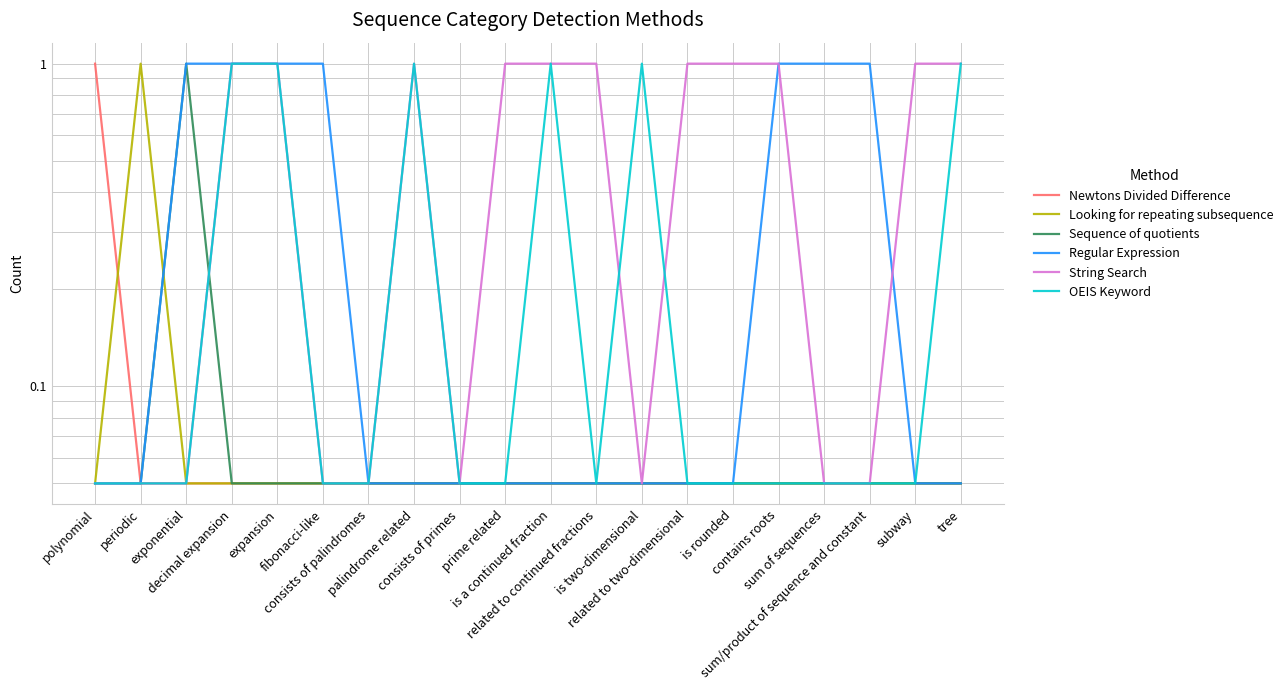

Where is the first local maximum for Sequence of quotients?

exponential